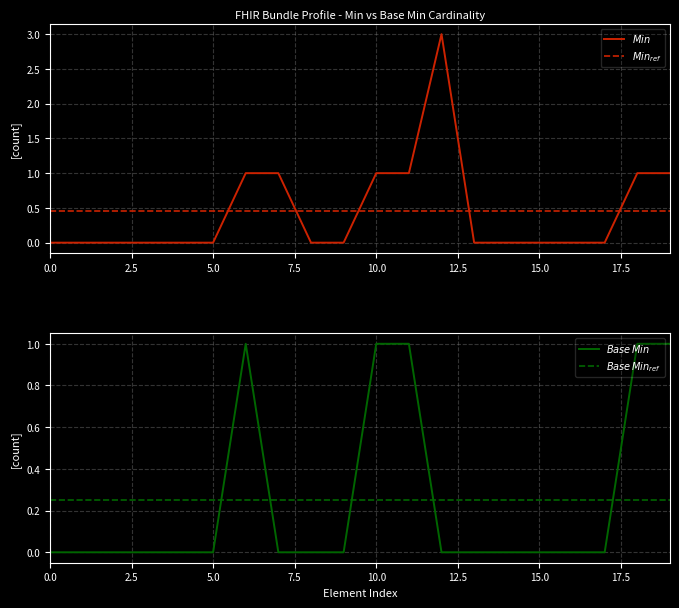

Rank the series by their maximum value, from lowest to highest.

$Base\,Min_{ref}$, $Min_{ref}$, $Base\,Min$, $Min$